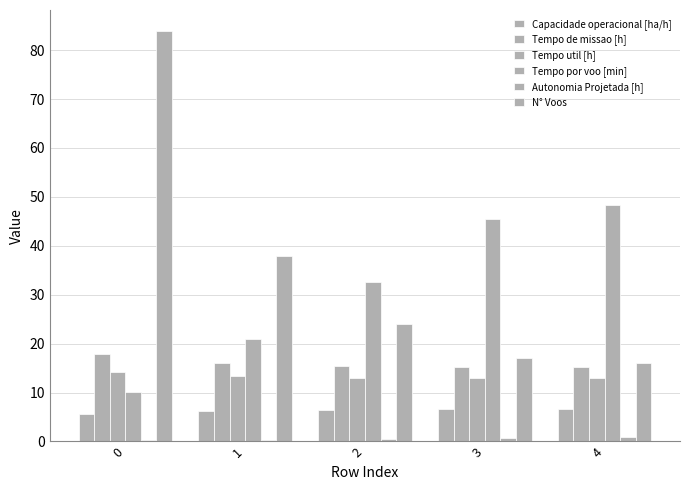

What is the value of the N° Voos bar at the 2nd from the left?

38.0